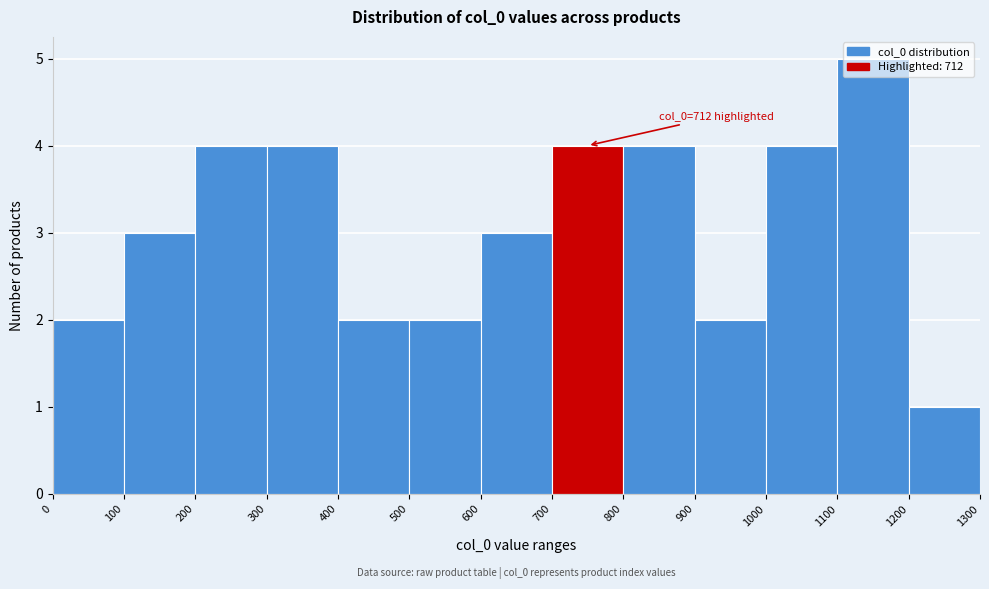

Which range on the x-axis has the tallest bar?

1100 to 1200